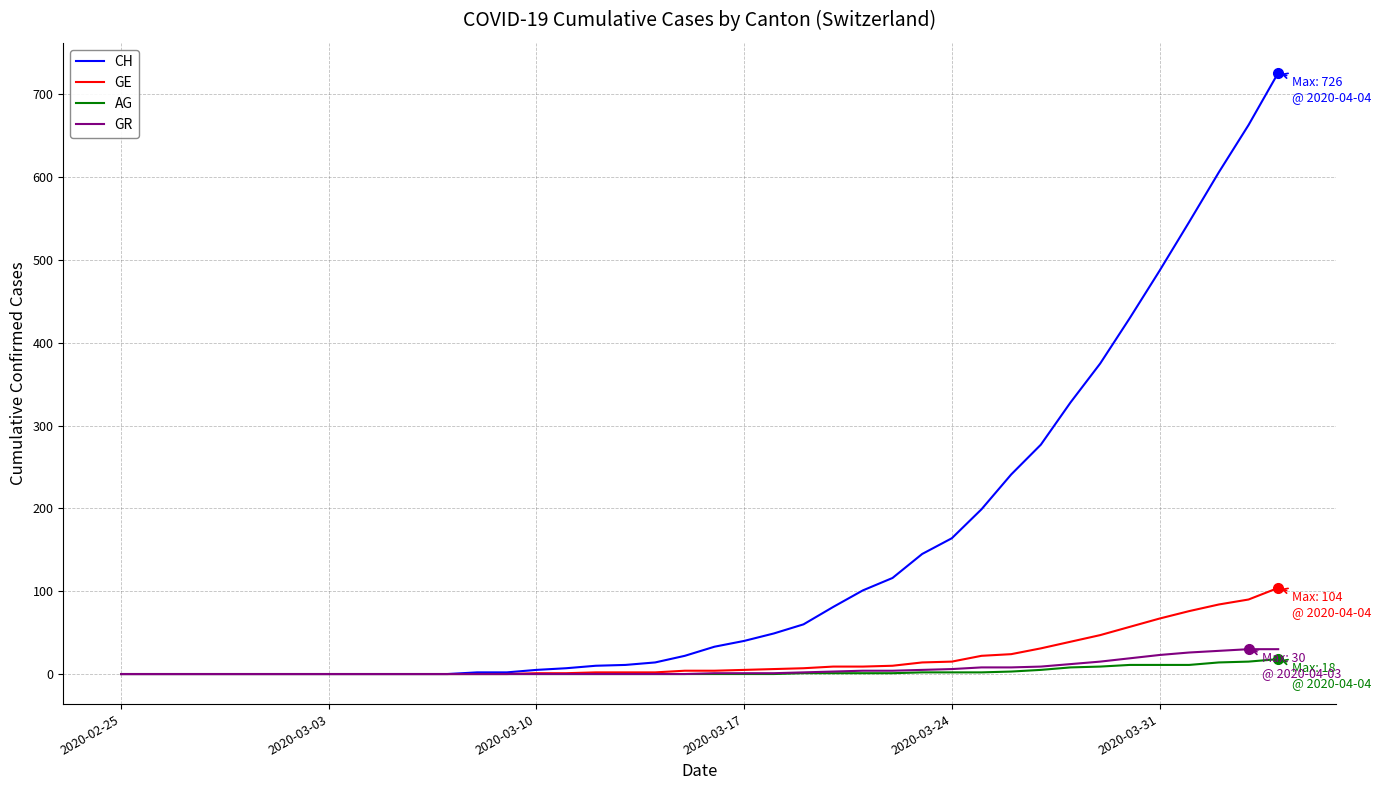

How many categories are shown in the chart?

40